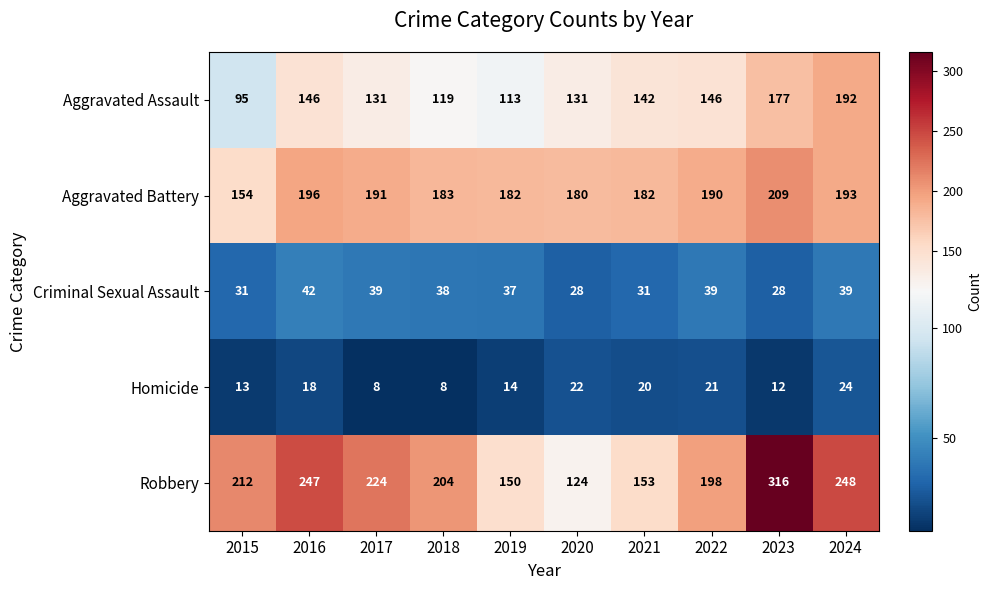

At which category is the sum across all series the highest?

2023